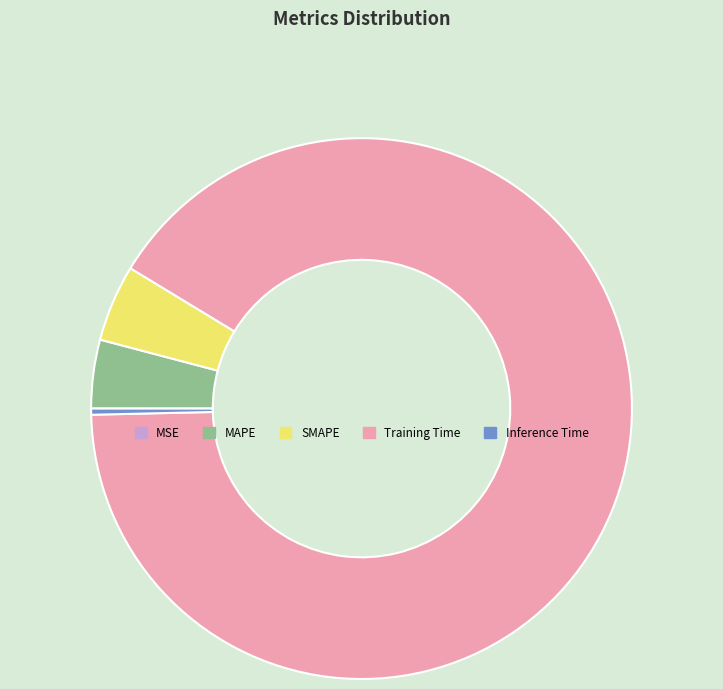

What is the largest slice in the pie chart?

Training Time